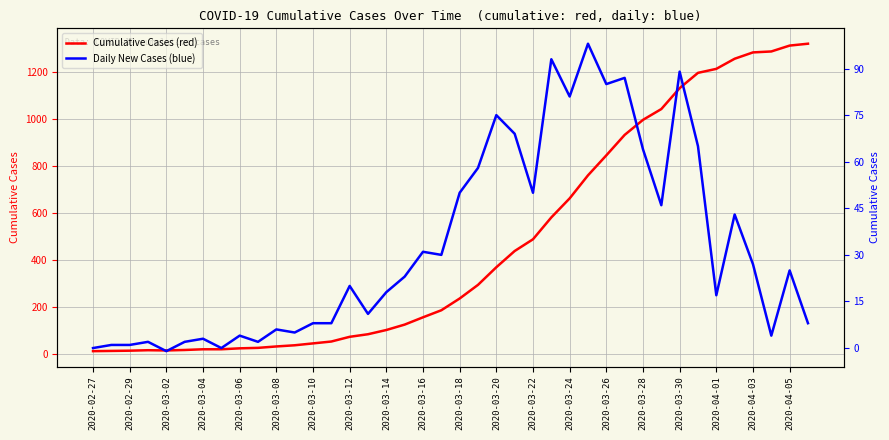

How many values in Daily New Cases (blue) are above zero?

37